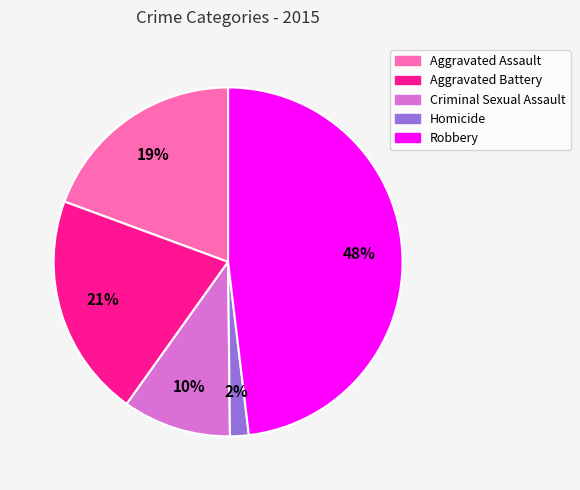

How many slices are in this pie chart?

5